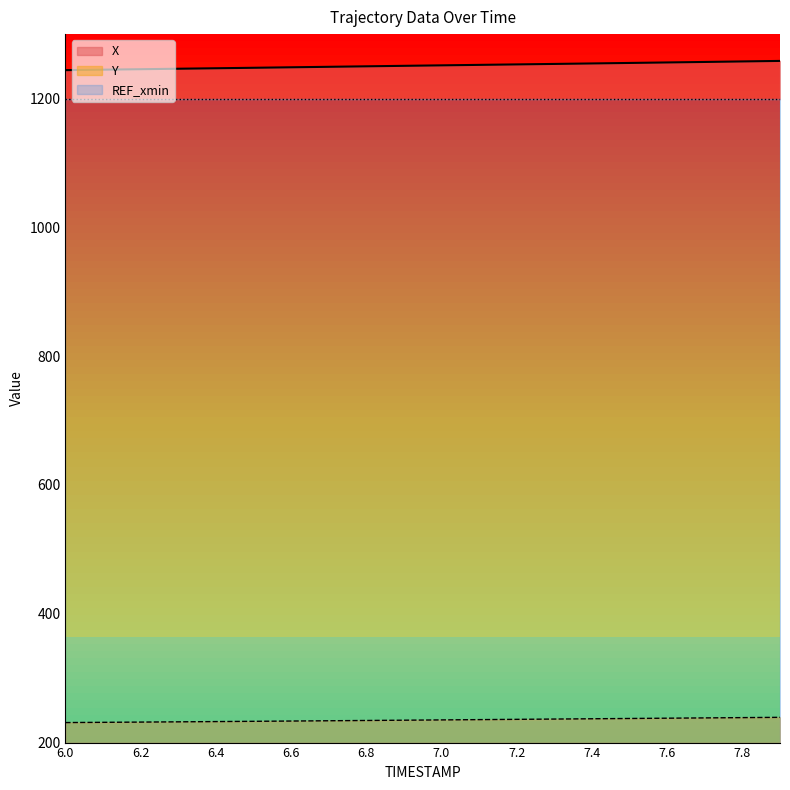

Reading left to right, list all the values displayed in this chart.

X: 1244.0	1244.8	1245.5	1246.2	1247.0	1247.7	1248.5	1249.2	1250.0	1250.8	1251.5	1252.2	1253.0	1253.7	1254.5	1255.2	1256.0	1256.8	1257.6	1258.4
Y: 231.1	231.4	231.8	232.2	232.6	233.0	233.4	233.9	234.3	234.8	235.2	235.6	236.1	236.5	237.0	237.4	237.9	238.3	238.8	239.2